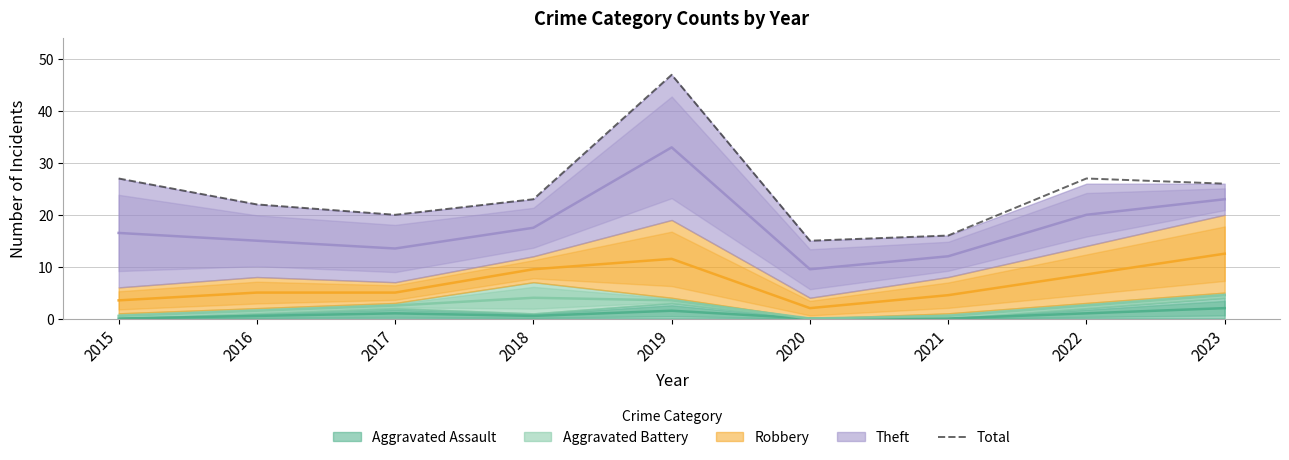

At which category does the chart reach its minimum across all series?

2020